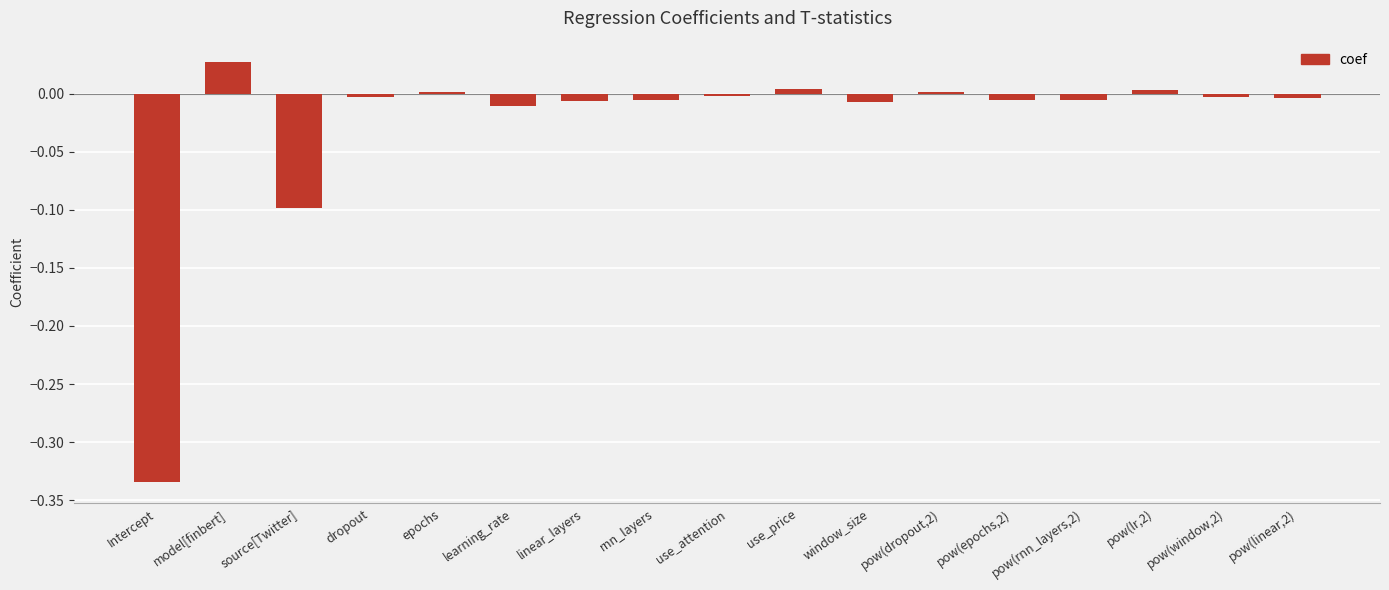

What is the difference between the second highest and second lowest values?

0.1